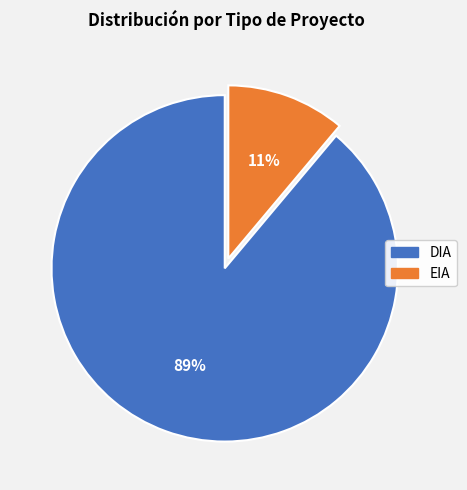

The EIA slice represents 11% of the pie. True or false?

True